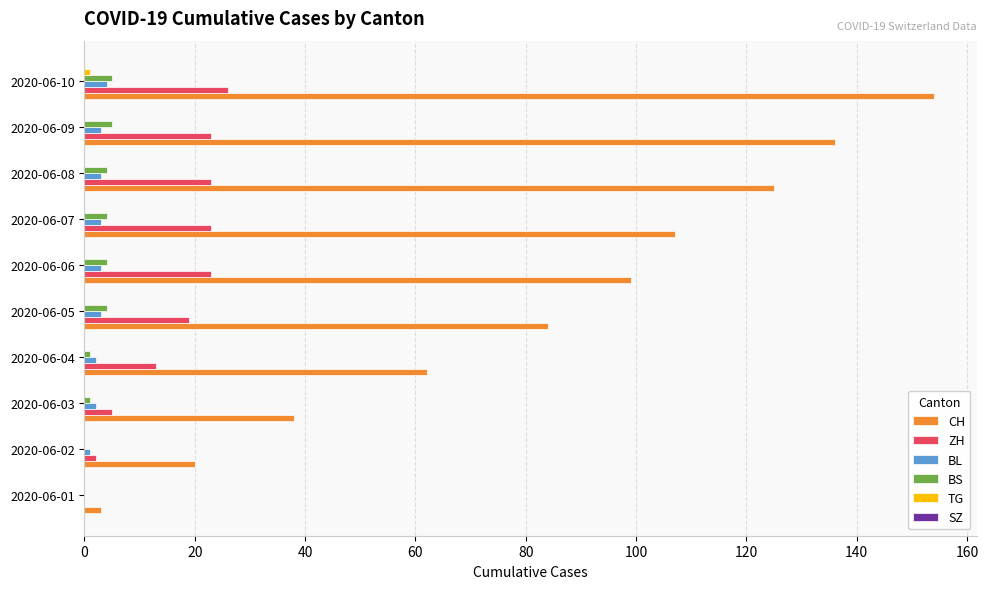

Is it true that CH equals 136 at 2020-06-09?

True